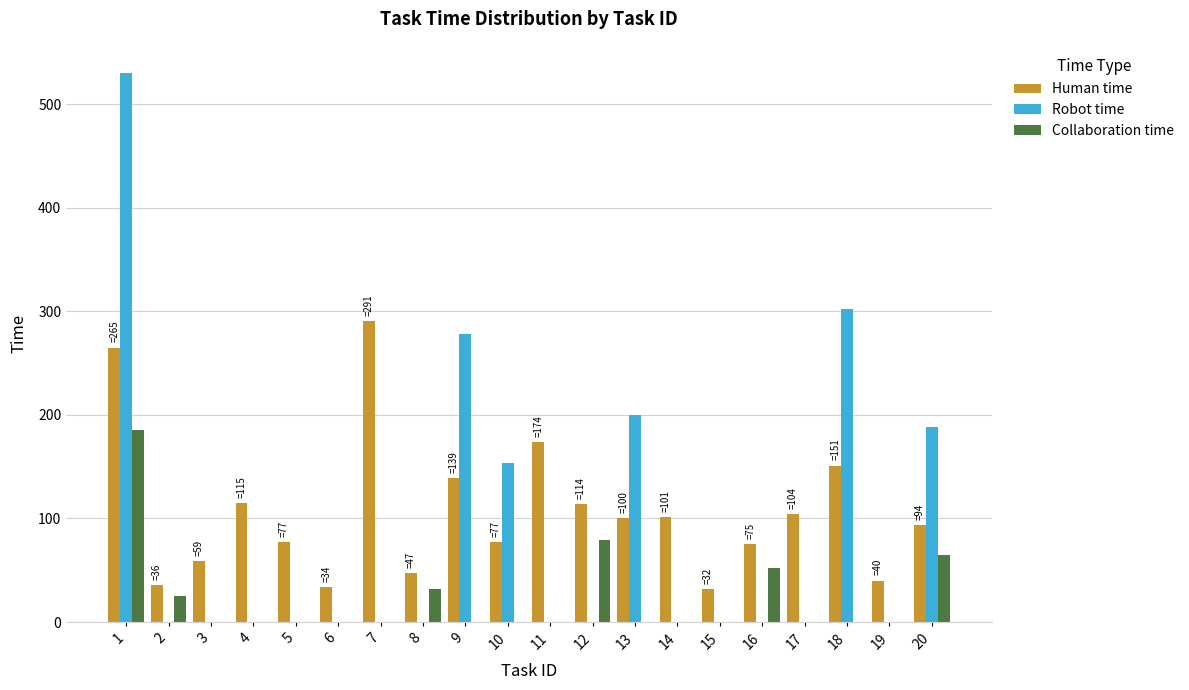

What is the greatest value displayed?

530